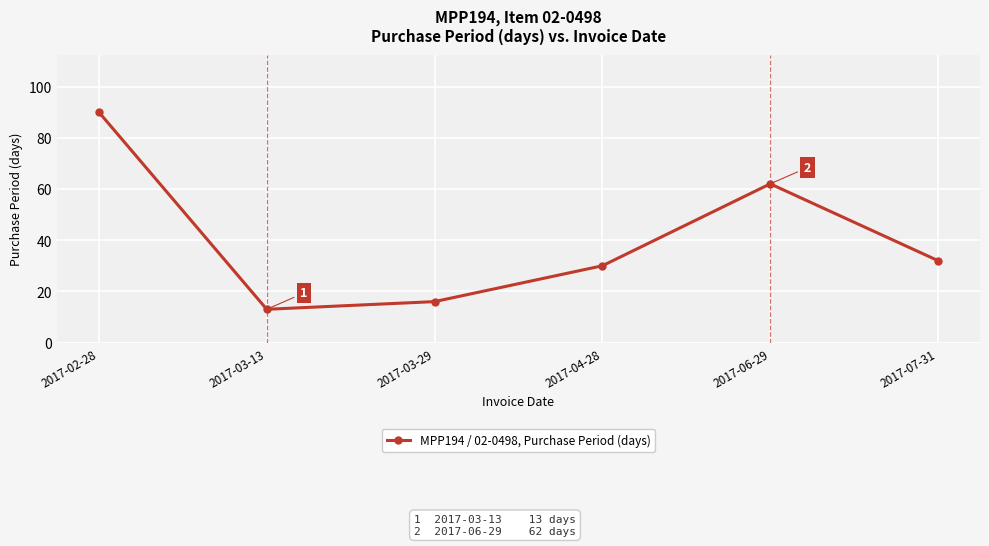

True or false: the data has more than 2 interior local peaks.

False